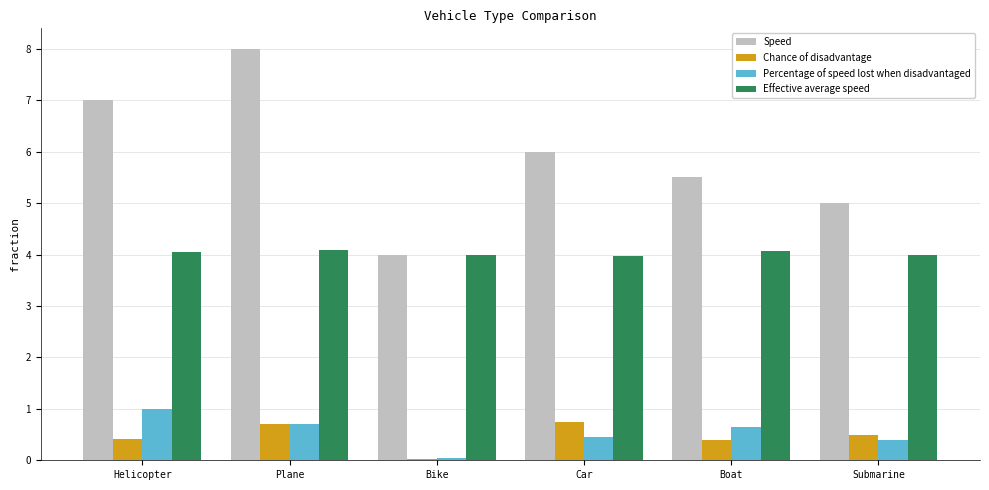

Are the bars grouped side by side (vs. stacked)?

Yes